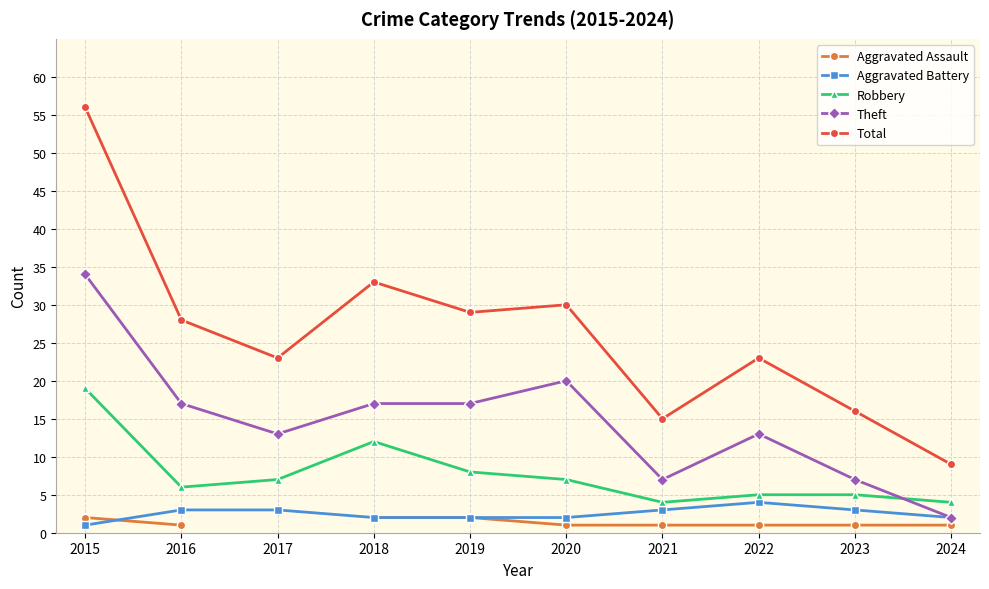

Is the value of Total at 2022 greater than the value of Aggravated Battery at 2020?

Yes